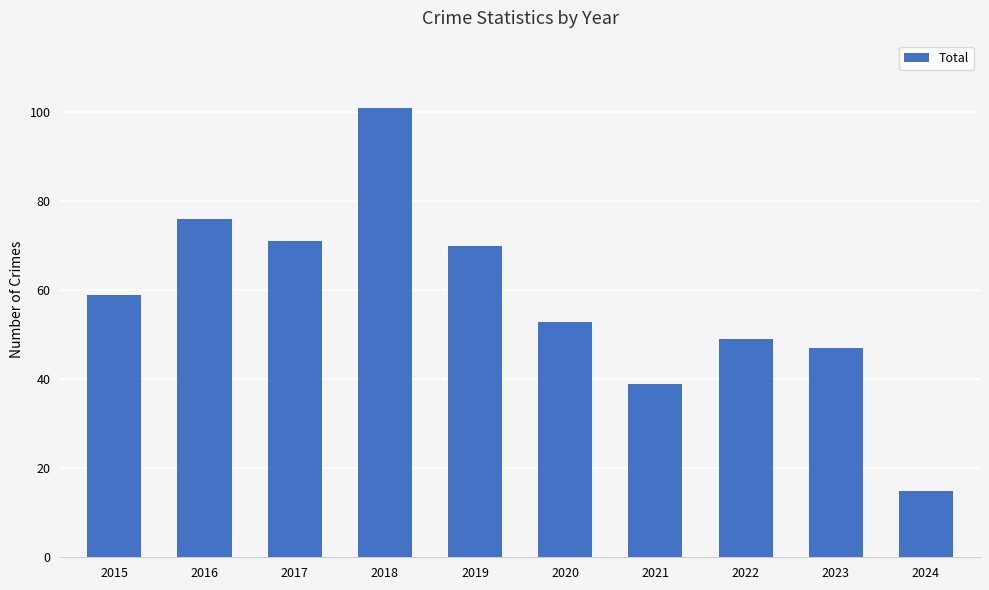

Between 2024 and 2018, which is larger?

2018